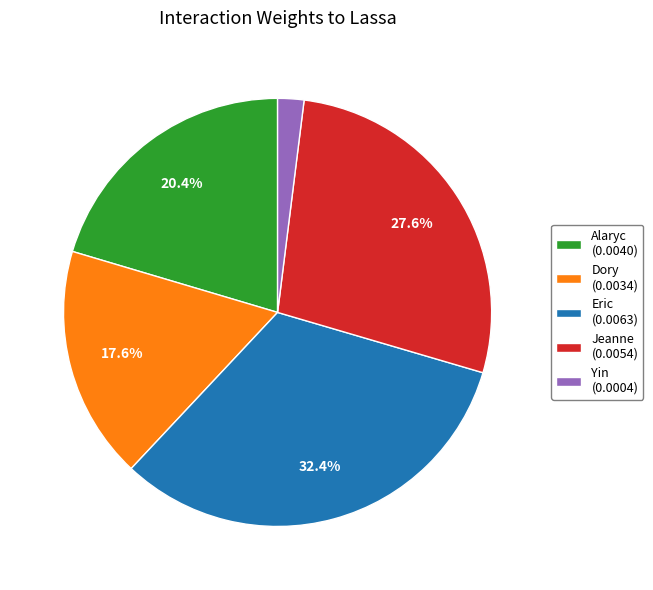

Is there a majority slice in this chart?

No